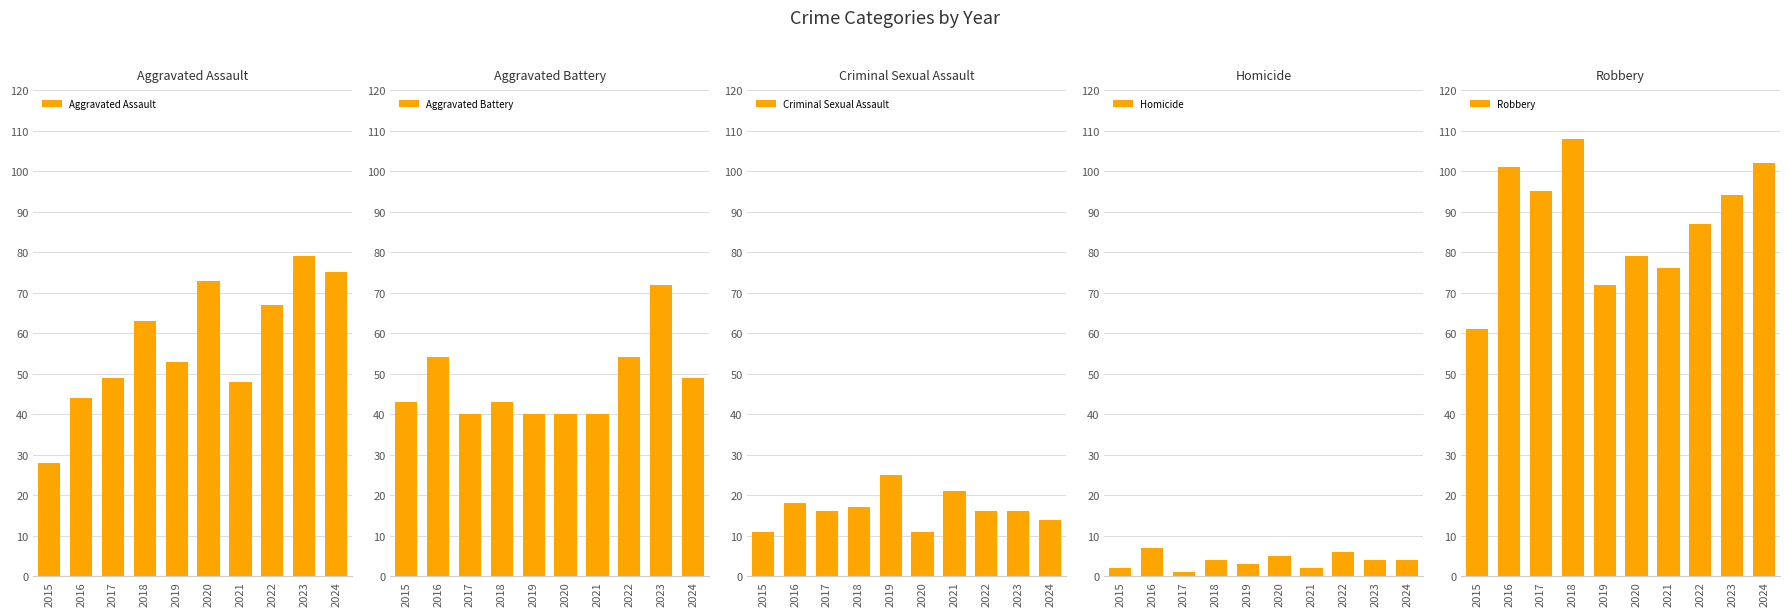

The Aggravated Assault series shows 28 at 2015. True or false?

True